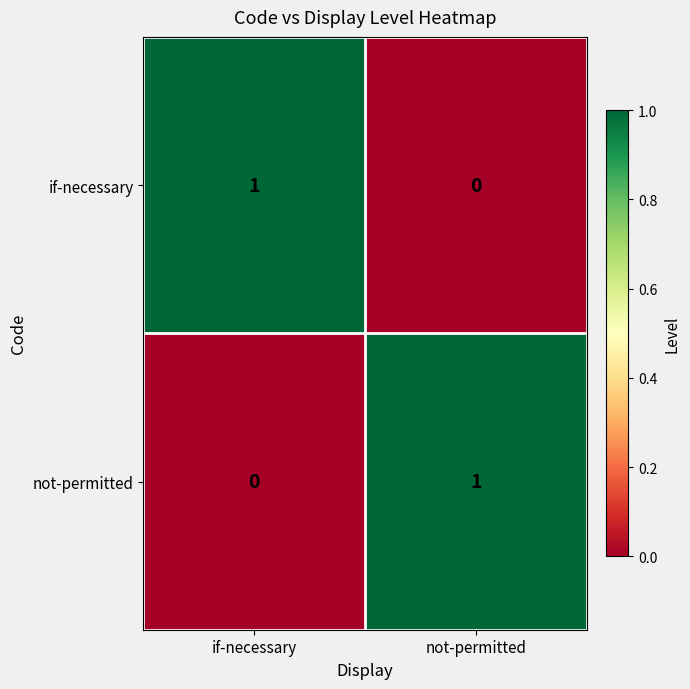

At which label is if-necessary closest to 0?

not-permitted